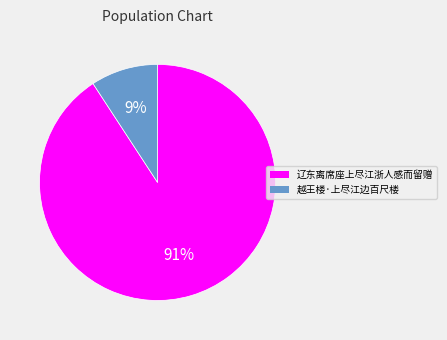

Is there a majority slice in this chart?

Yes